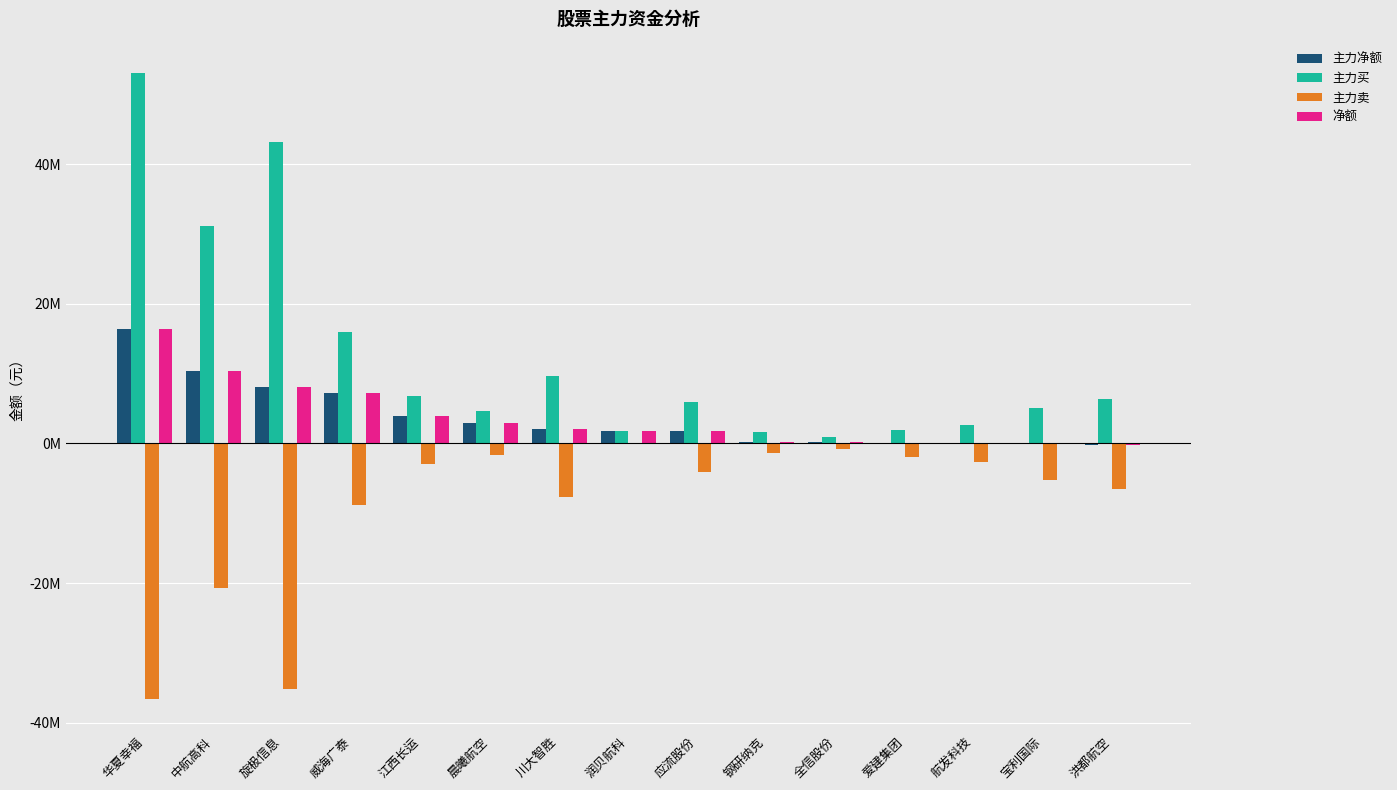

Does the chart contain stacked bars?

No